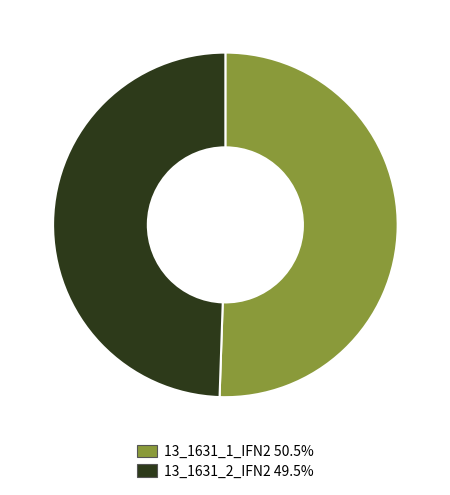

Count the number of slices in the pie.

2